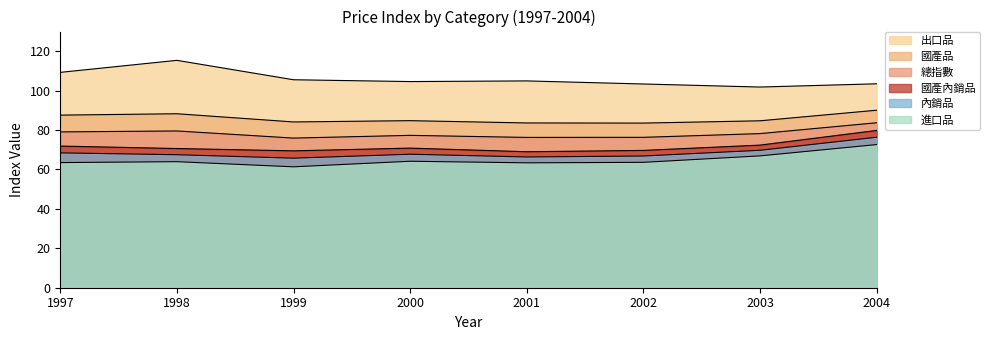

What is the sum of all 依內外銷--二、出口品_原始值 values?

848.5